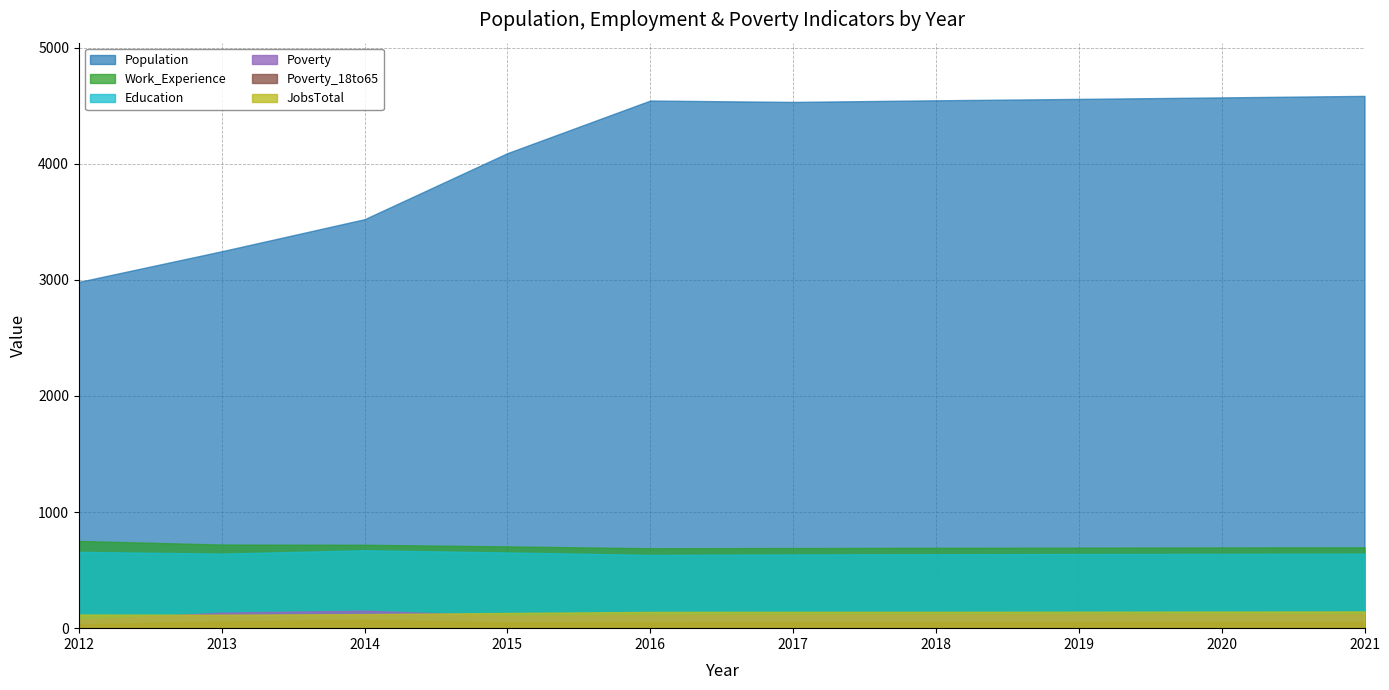

Between 2019 and 2018, which is larger?

2019